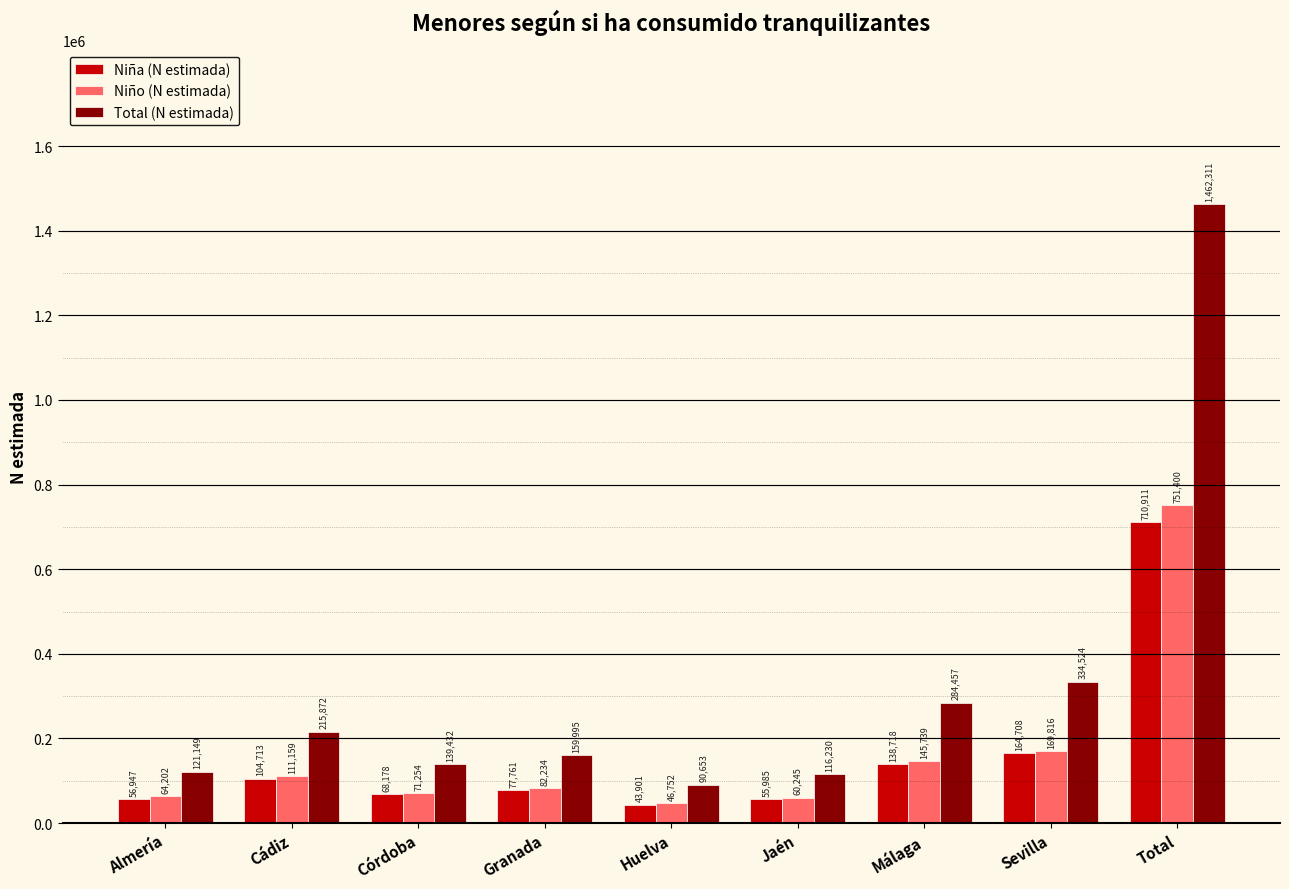

How many groups of bars are there?

9